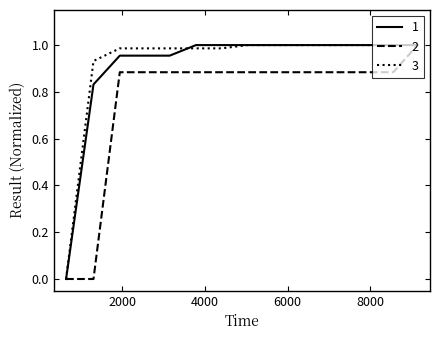

What are all the series names shown in the legend?

1, 2, 3